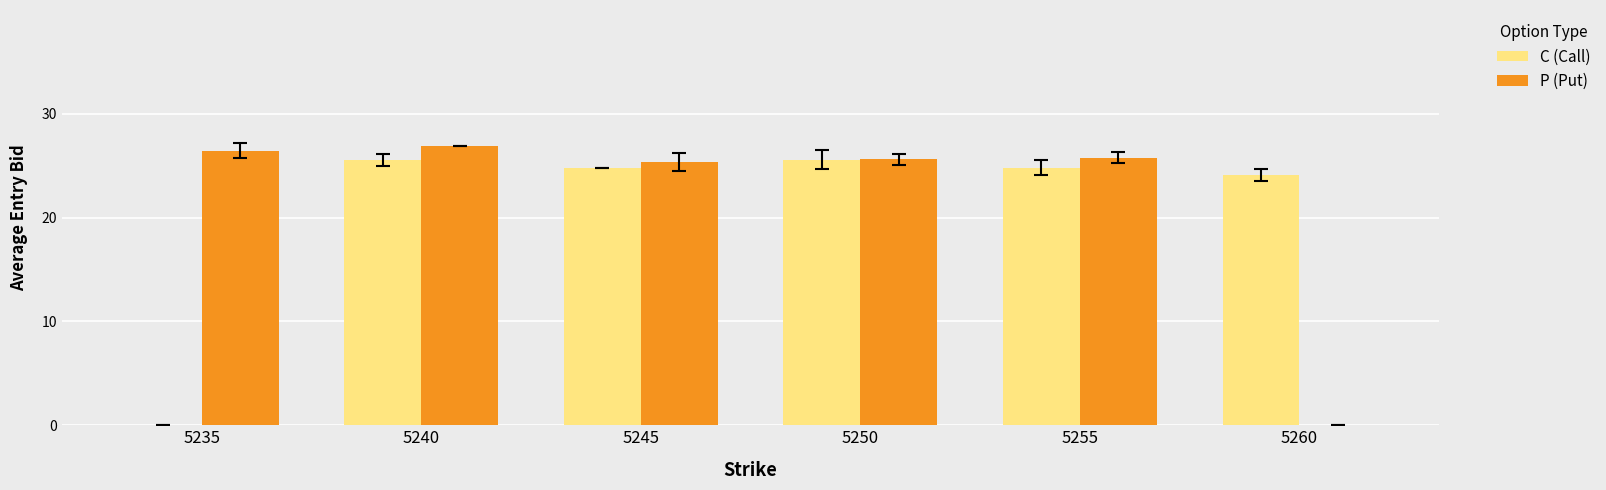

What is the sum of all C (Call) values?

124.9